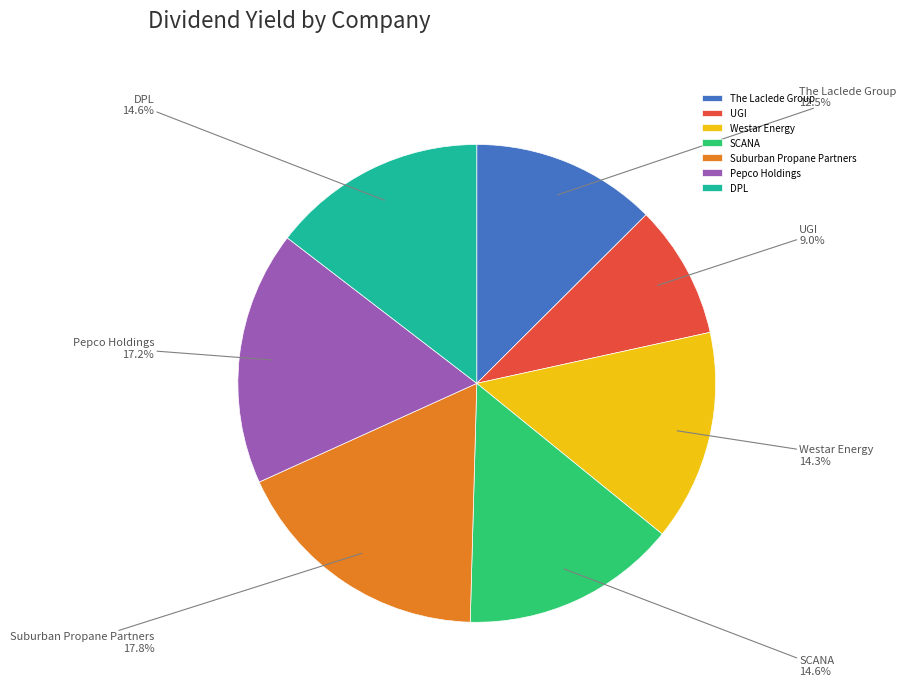

To the nearest percent, what percentage of the pie is Westar Energy?

14%